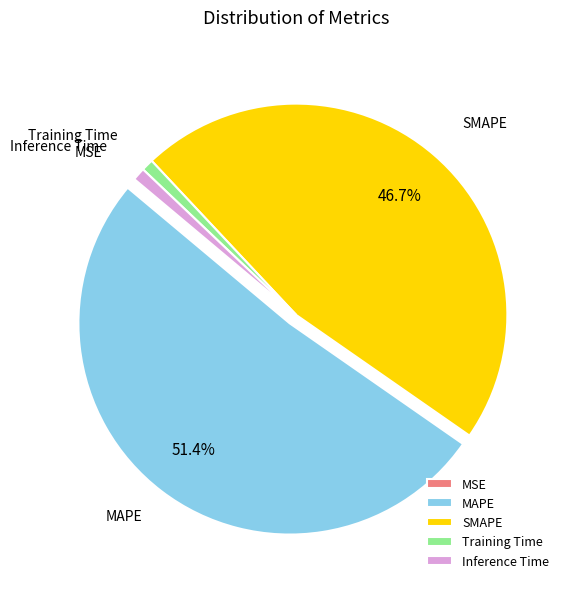

To the nearest percent, what percentage of the pie is SMAPE?

47%